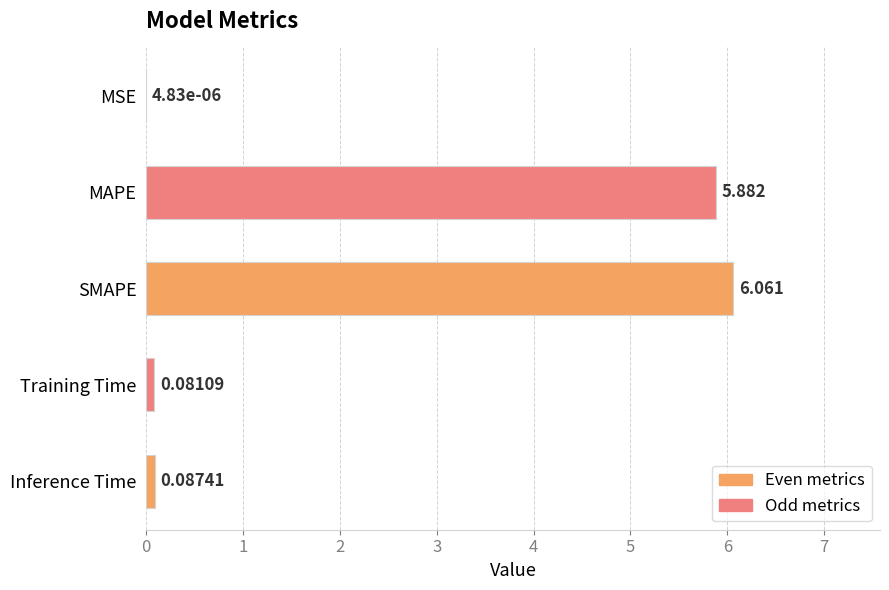

Which has a higher value, SMAPE or MSE?

SMAPE